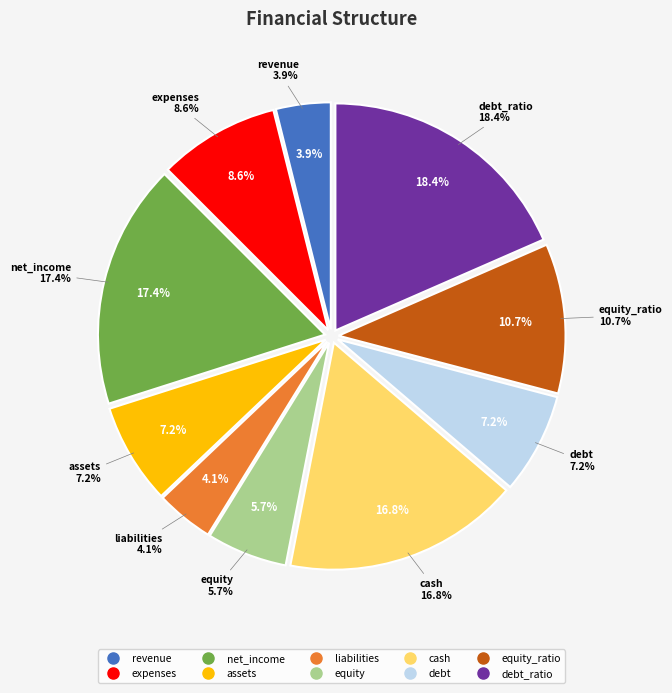

Between debt and revenue, which is larger?

debt